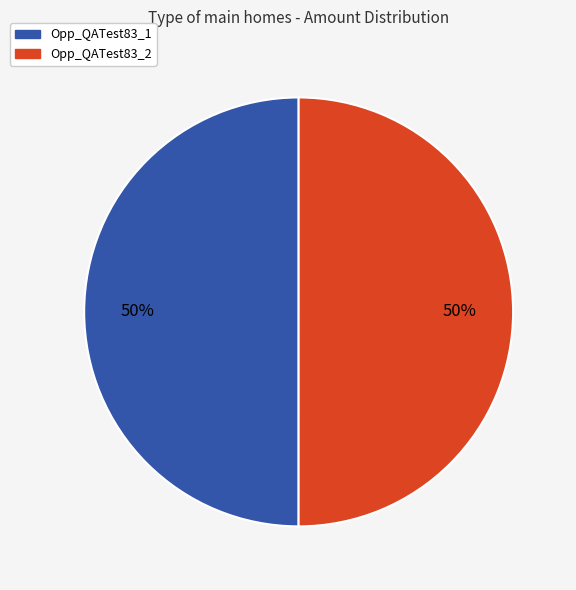

How many segments does this pie chart have?

2